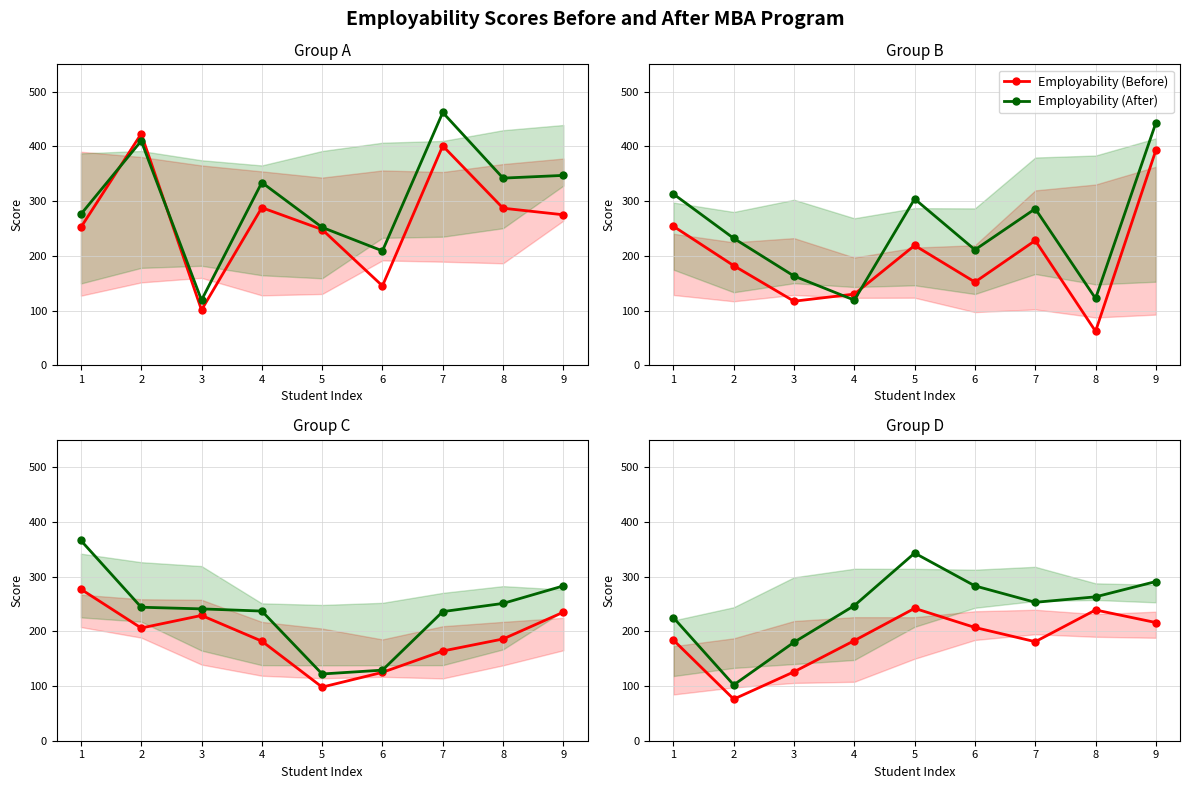

True or false: Employability (Before) and Employability (After) intersect in this chart.

False